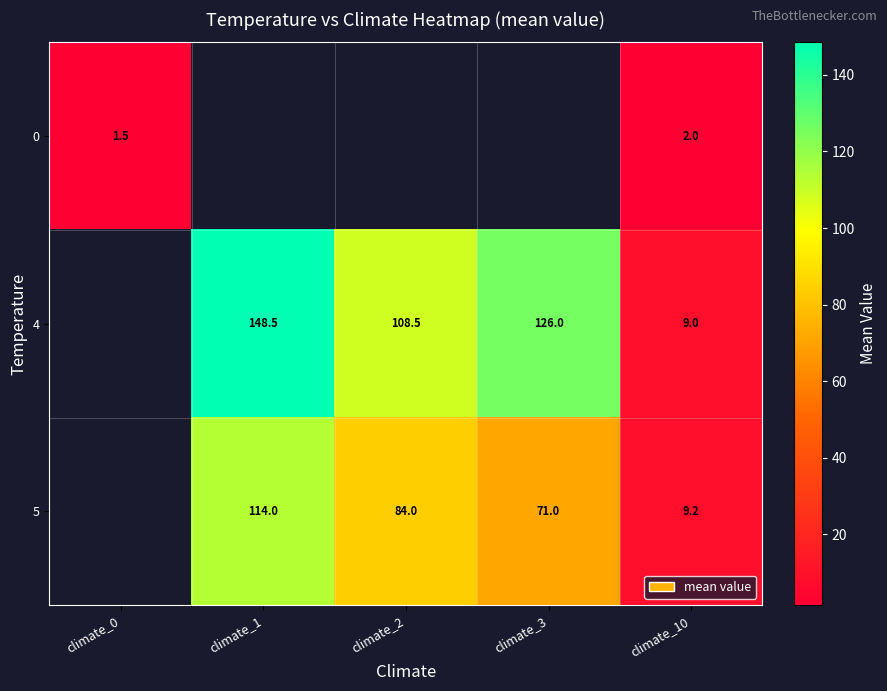

What is the sum of the 4 values at climate_10 and climate_1?

157.5